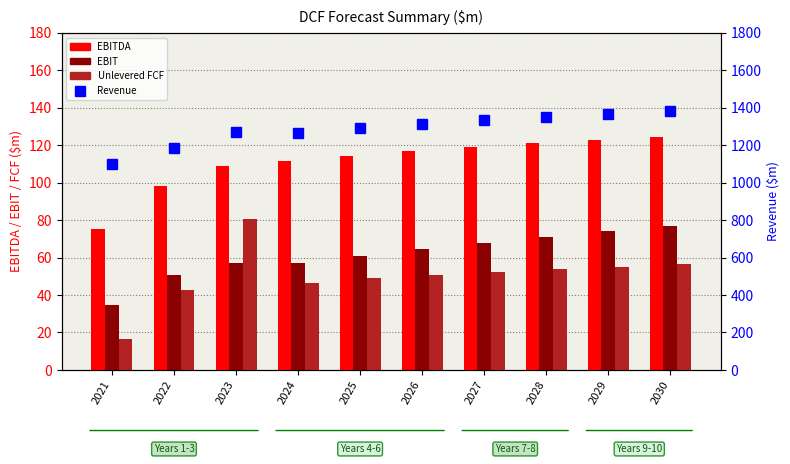

True or false: EBIT has a value of 35.9 at 2024.

False